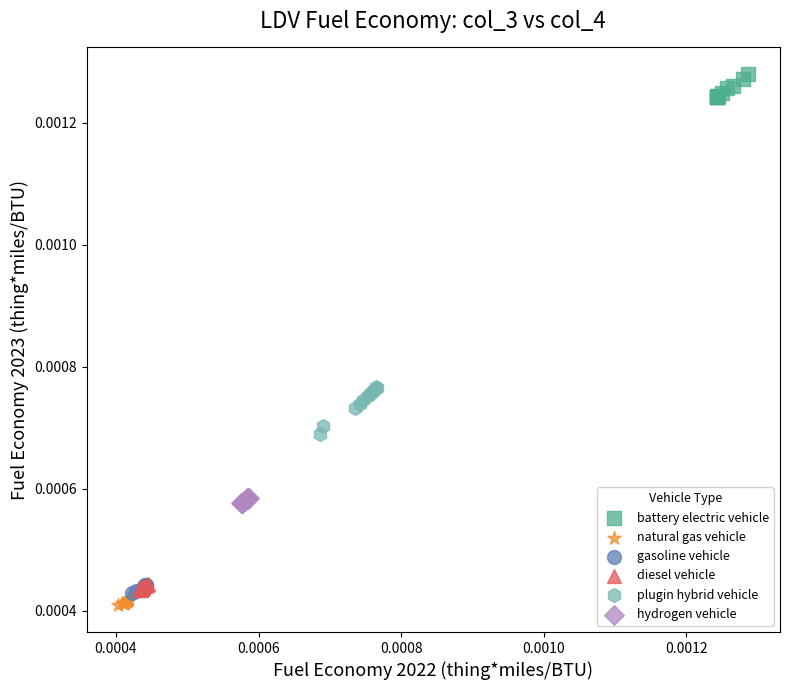

Which series contains the highest Y value?

battery electric vehicle